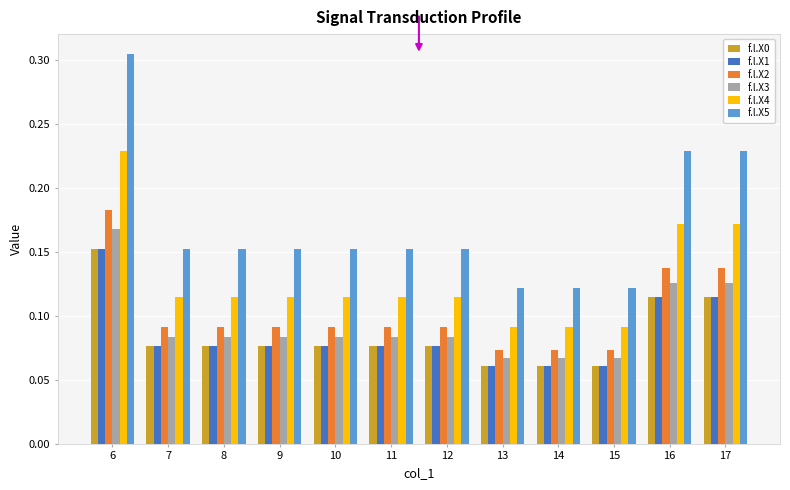

What is the sum of all f.l.X5 values?

2.0